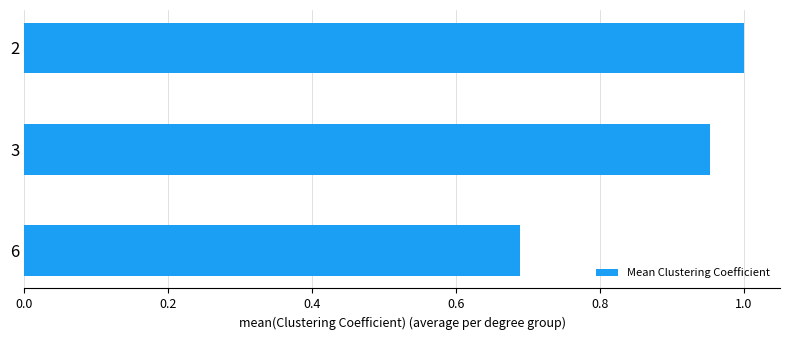

What is the average value?

0.9